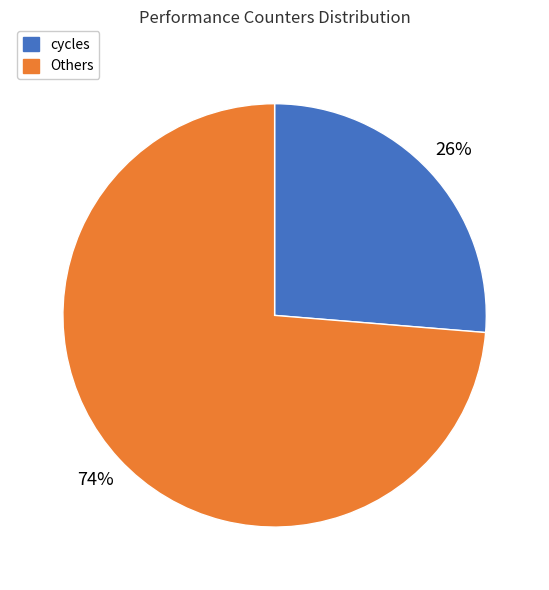

Is there a majority slice in this chart?

Yes